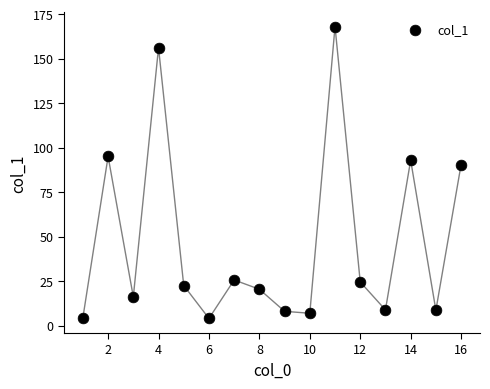

What Y value in the scatter plot is closest to 86?

90.4